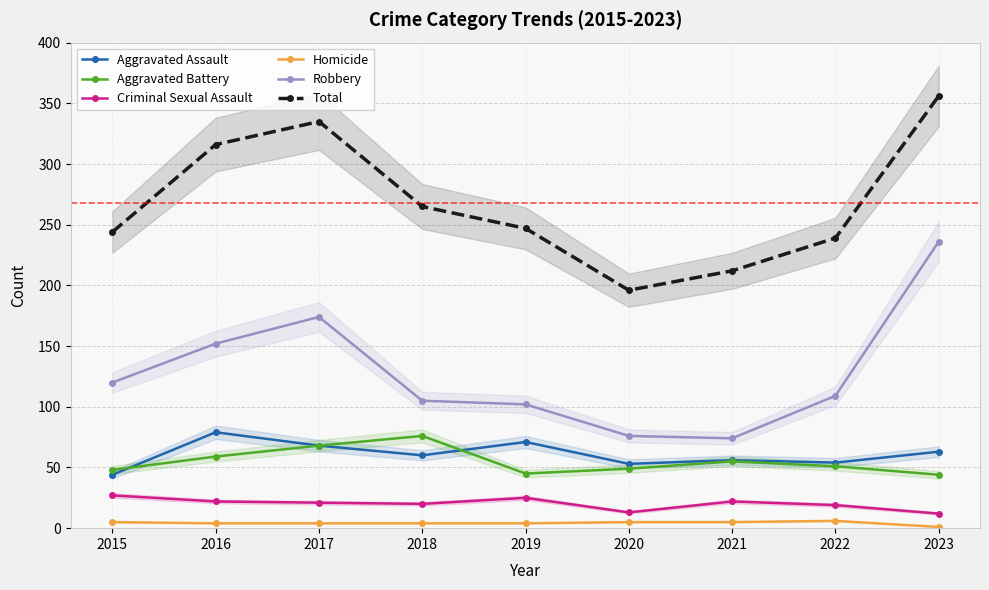

Which series has the largest range (max minus min)?

Robbery